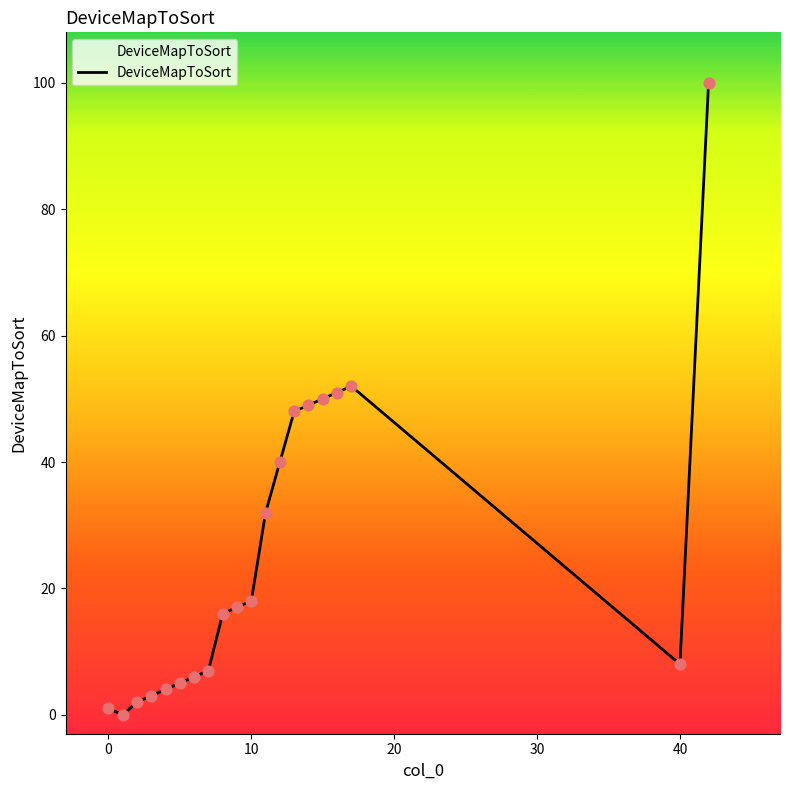

What is the greatest value displayed?

100